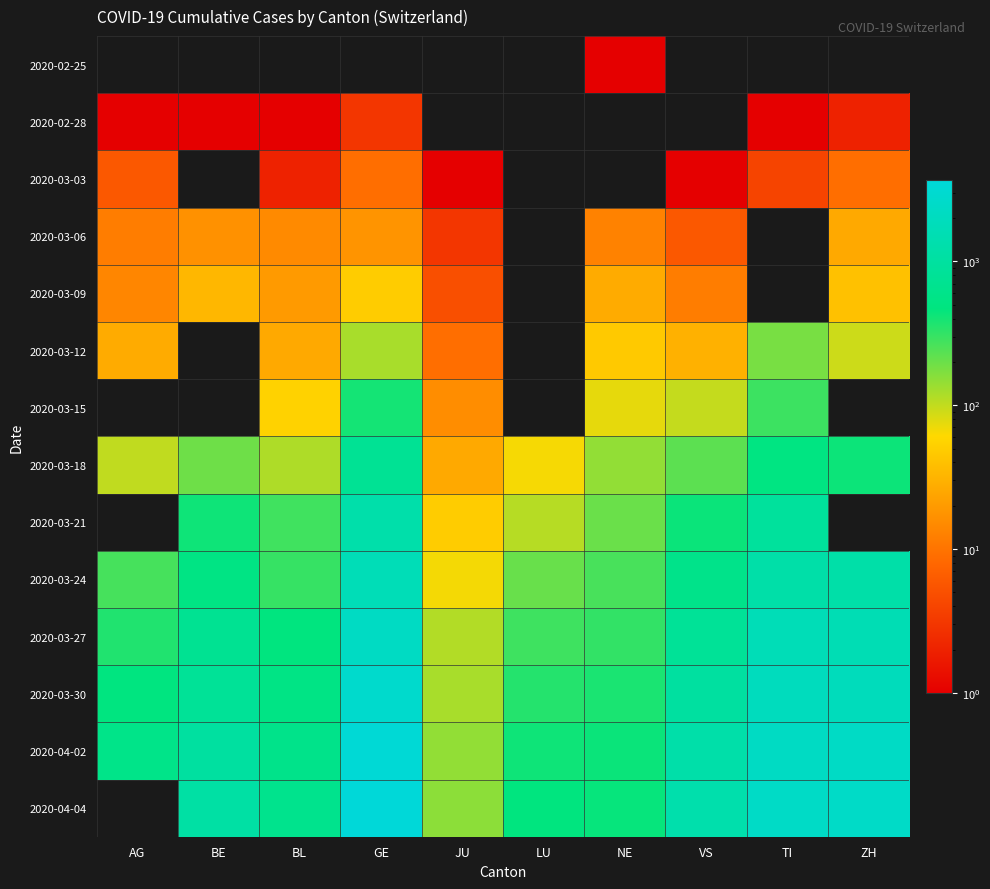

The value of 2020-03-24 at BL is 183.5. True or false?

False